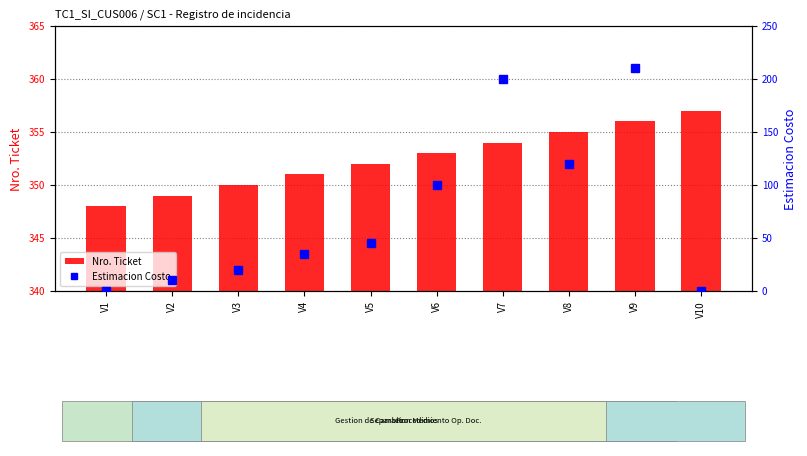

True or false: Nro. Ticket has a value of 96 at V5.

False